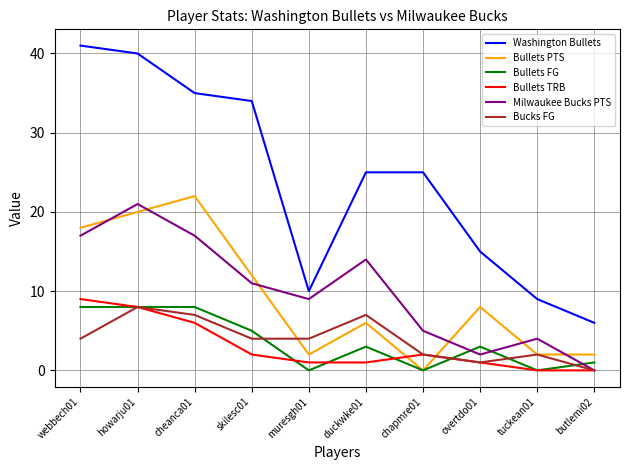

Reading left to right, extract all data points from this chart.

Washington Bullets: 41	40	35	34	10	25	25	15	9	6
Bullets PTS: 18	20	22	12	2	6	0	8	2	2
Bullets FG: 8	8	8	5	0	3	0	3	0	1
Bullets TRB: 9	8	6	2	1	1	2	1	0	0
Milwaukee Bucks PTS: 17	21	17	11	9	14	5	2	4	0
Bucks FG: 4	8	7	4	4	7	2	1	2	0